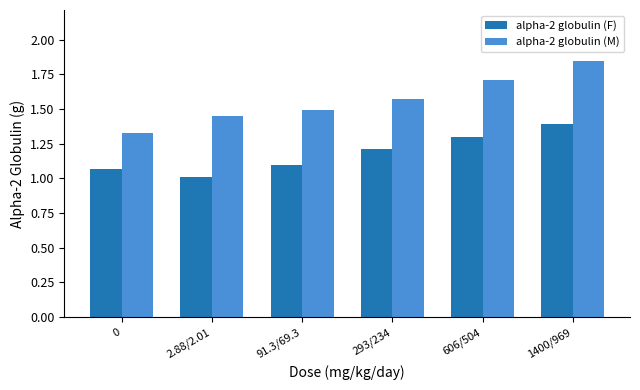

What is the smallest value displayed?

1.0